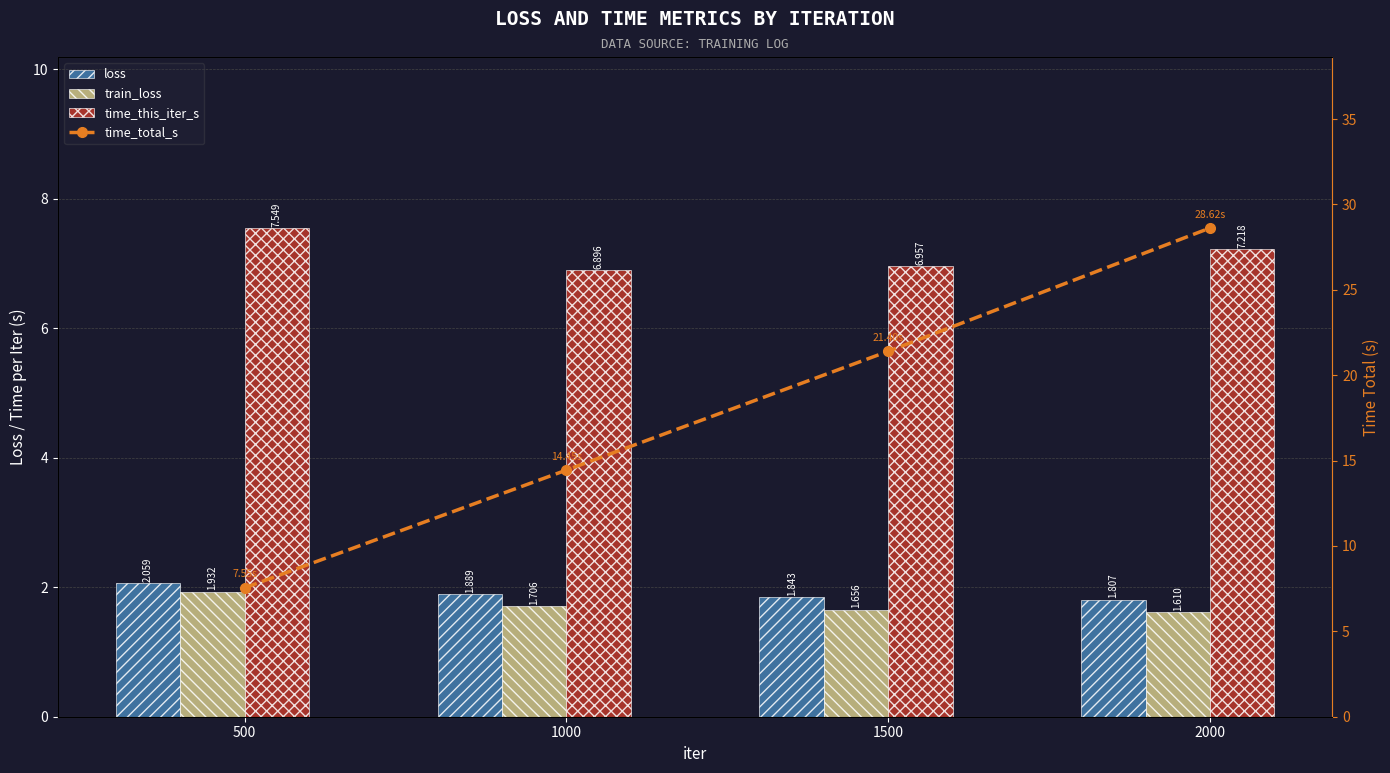

What is the value of the train_loss bar at the 4th from the left?

1.6